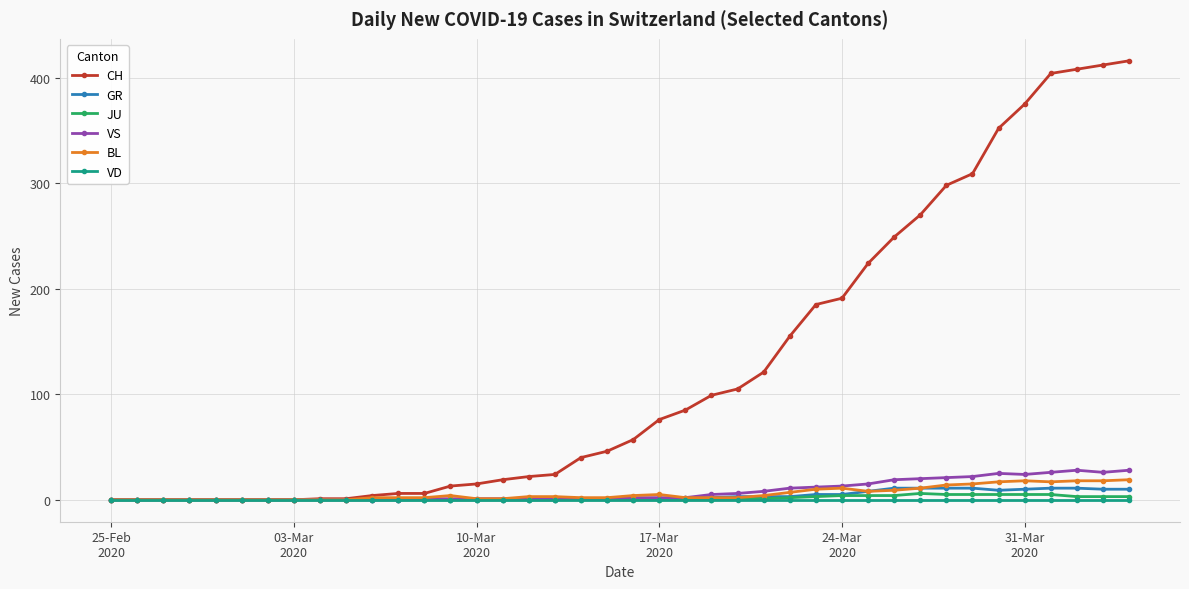

How many series are shown in this chart?

6